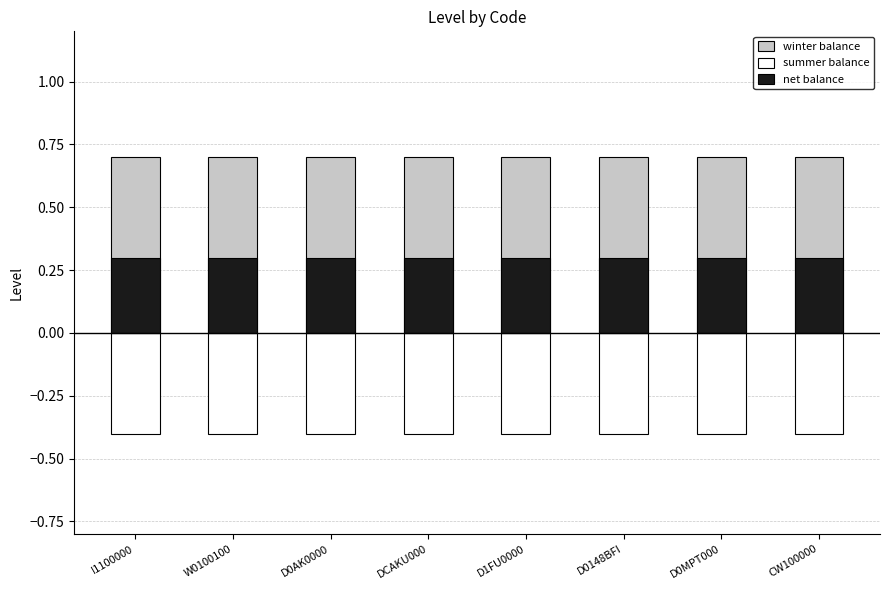

What is the smallest value displayed?

-0.4